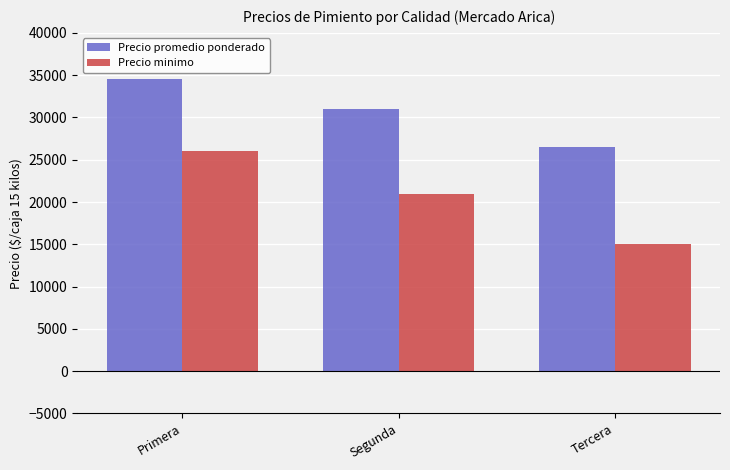

Count the Precio minimo values in the range 15000 to 26000.

3